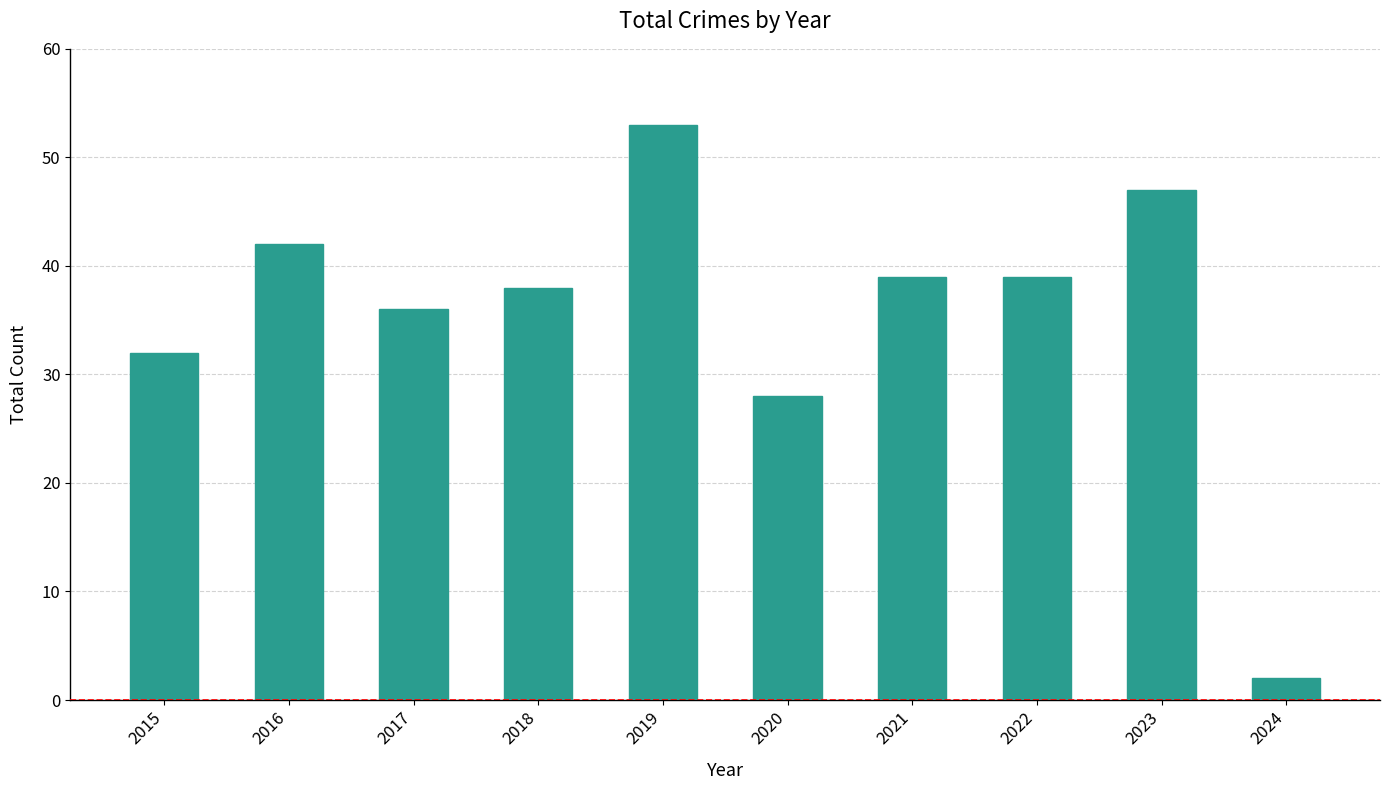

What is the value of the 9th bar from the left?

47